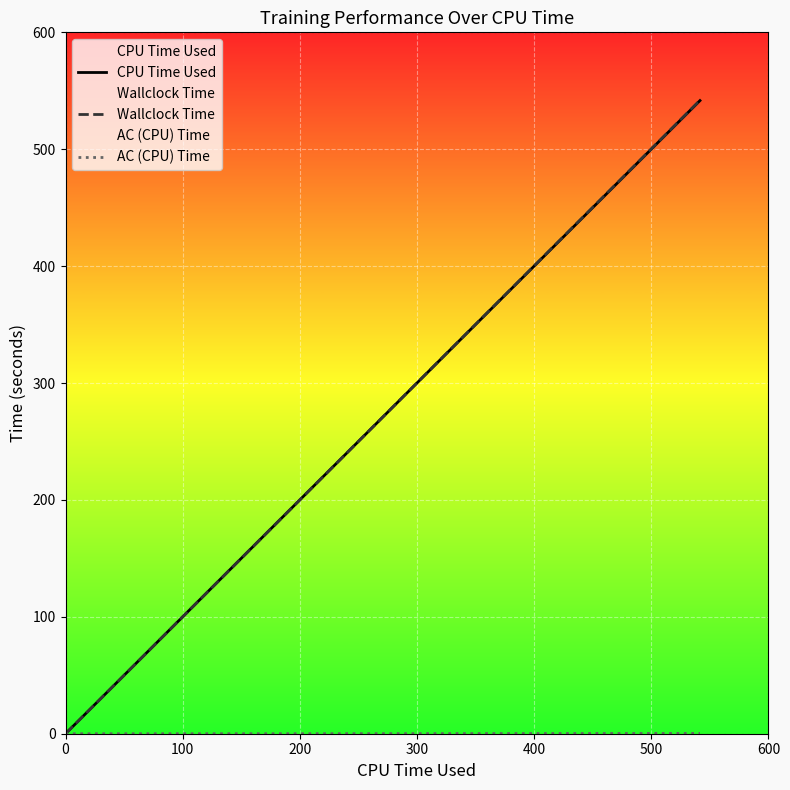

What is the greatest value displayed?

541.9